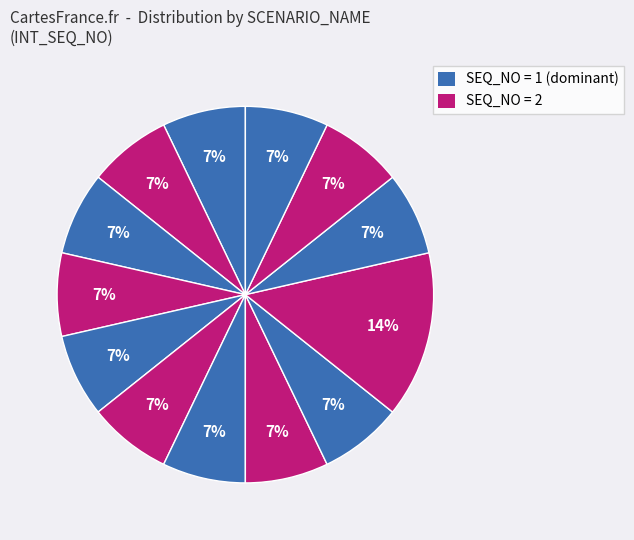

How many slices are in this pie chart?

13